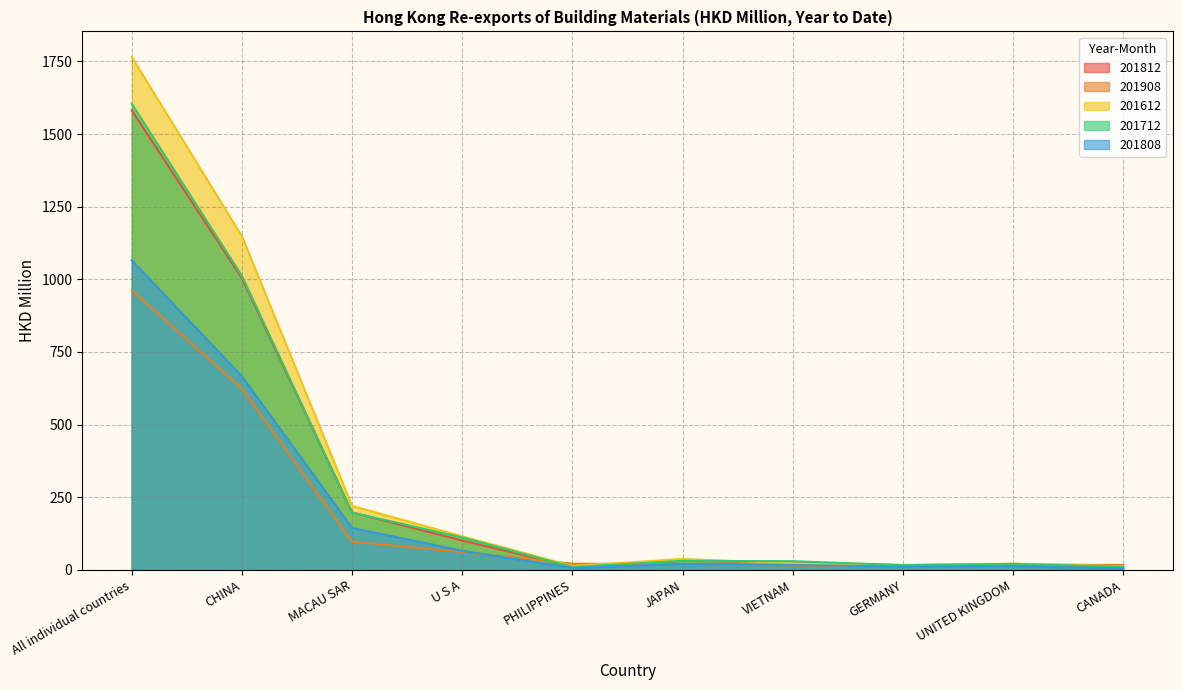

Rank the series at PHILIPPINES from highest to lowest value.

201908, 201612, 201812, 201712, 201808